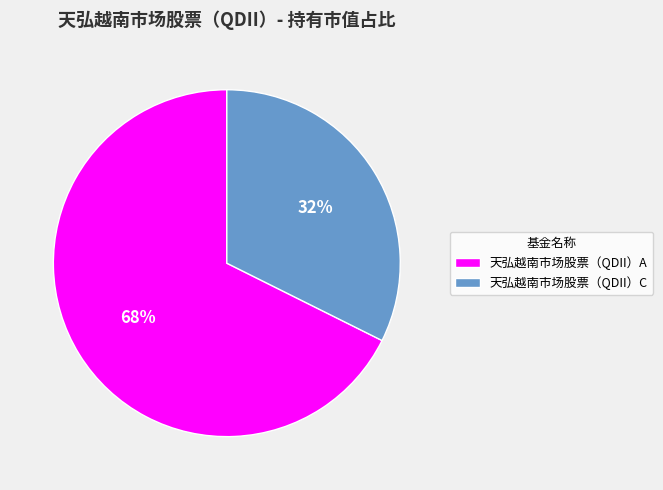

How many slices are in this pie chart?

2